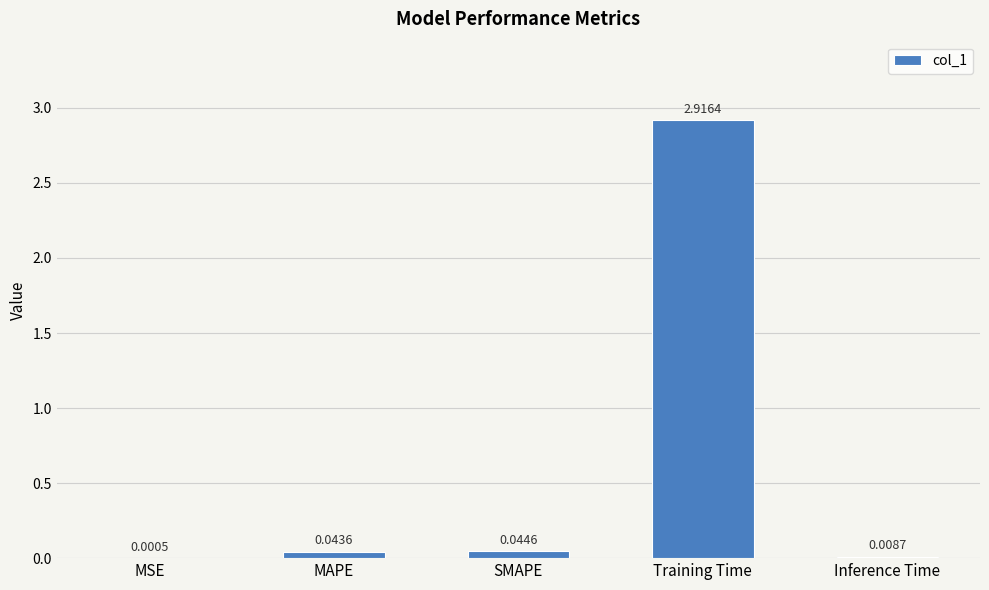

Where is the data nearest to the value 1?

SMAPE